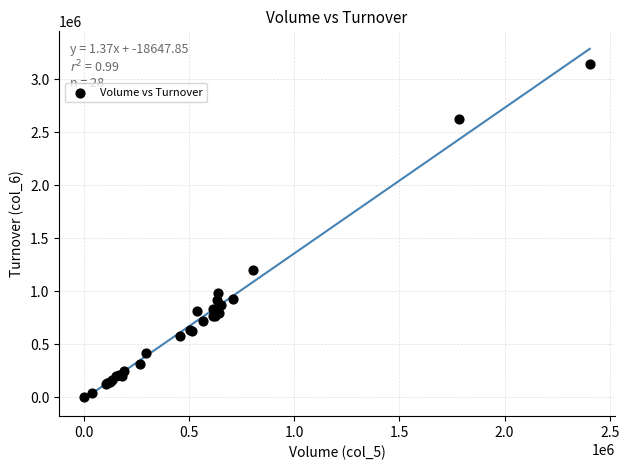

What Y value in the scatter plot is closest to 1574300?

1195510